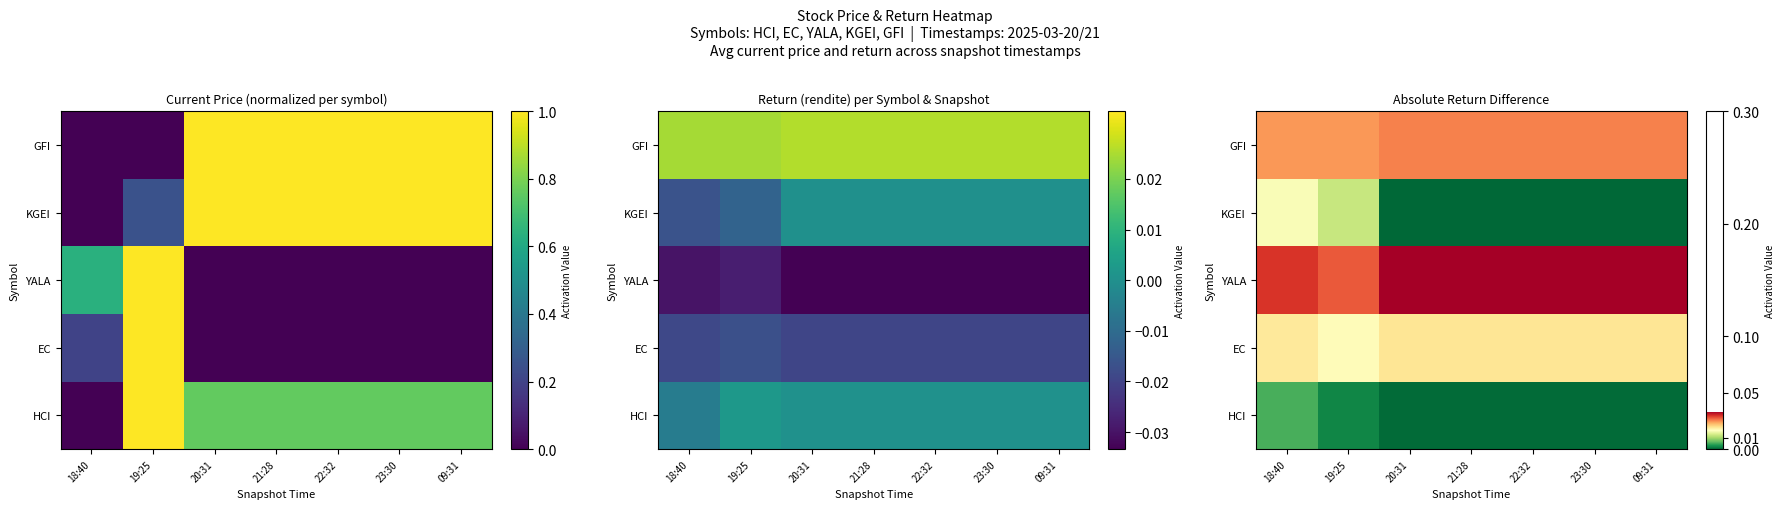

What is the total value across all series at 23:30?

0.1